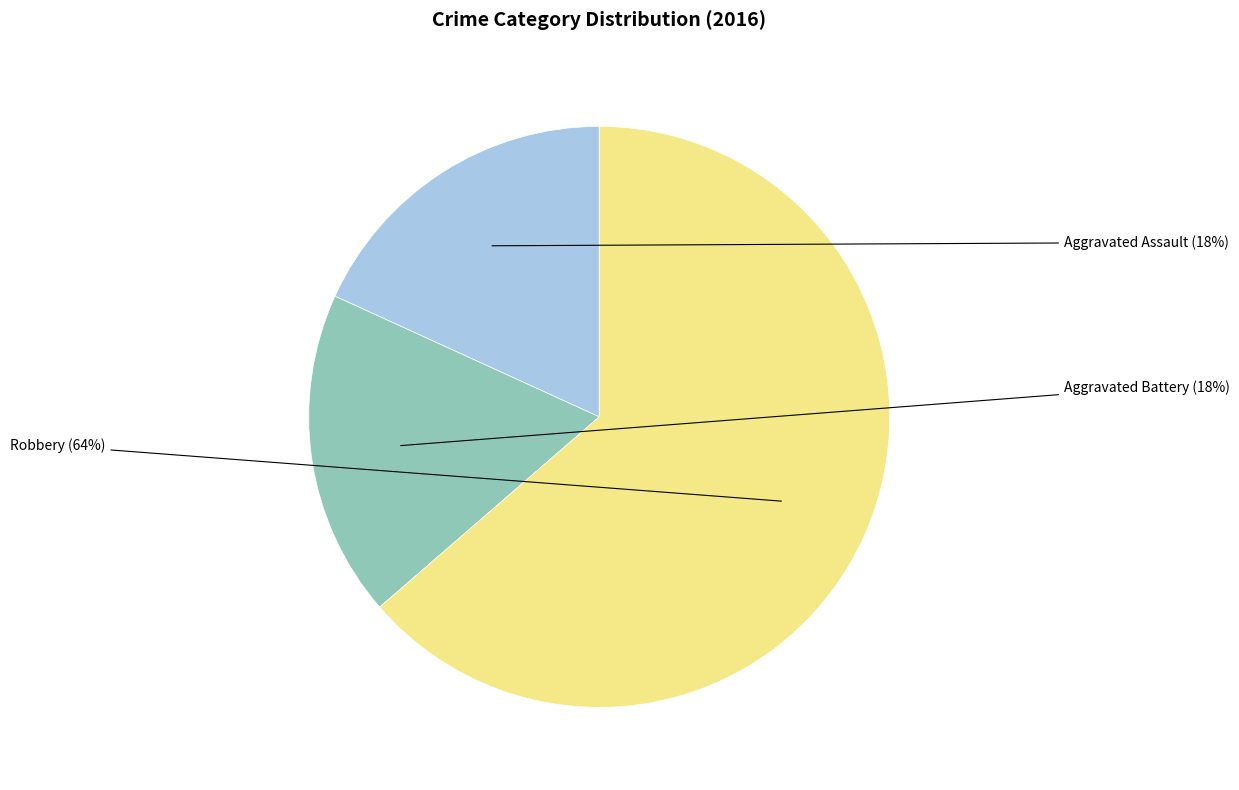

How many slices are in this pie chart?

3